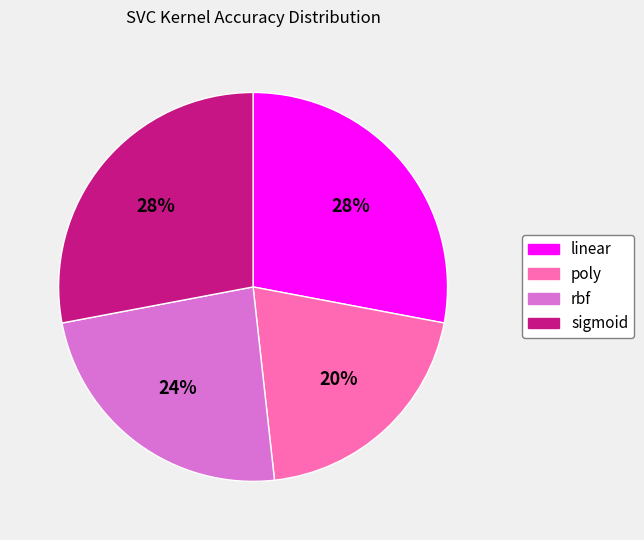

To the nearest percent, what is the difference between the rbf and linear slice percentages?

4%